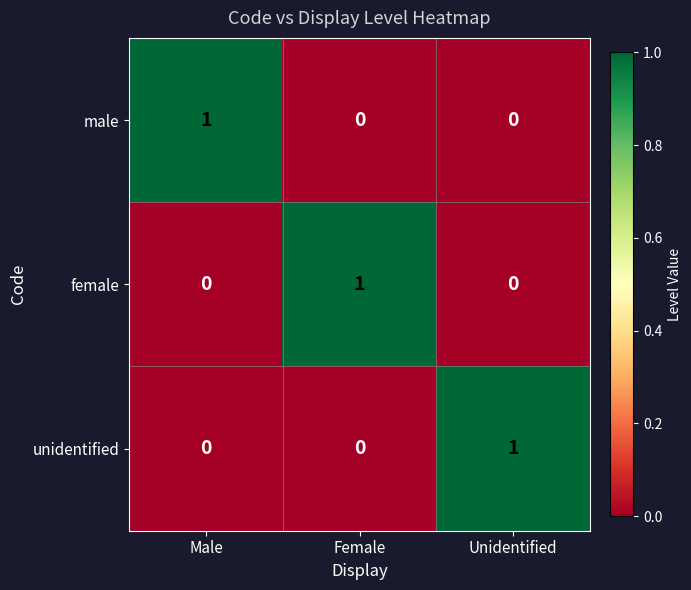

Count the female values in the range 0 to 1.

3